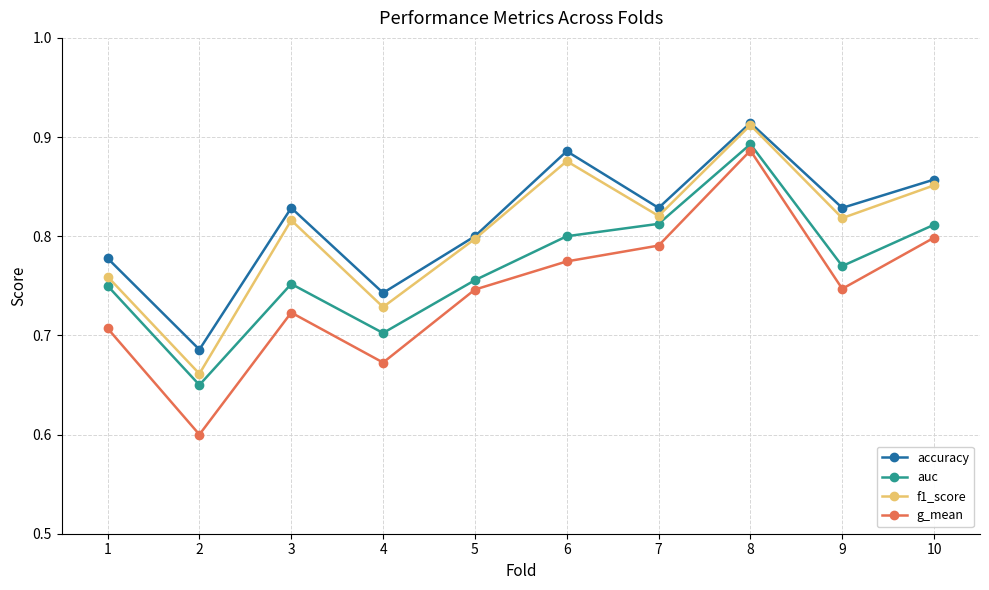

What is the sum of the f1_score values at 5 and 10?

1.6